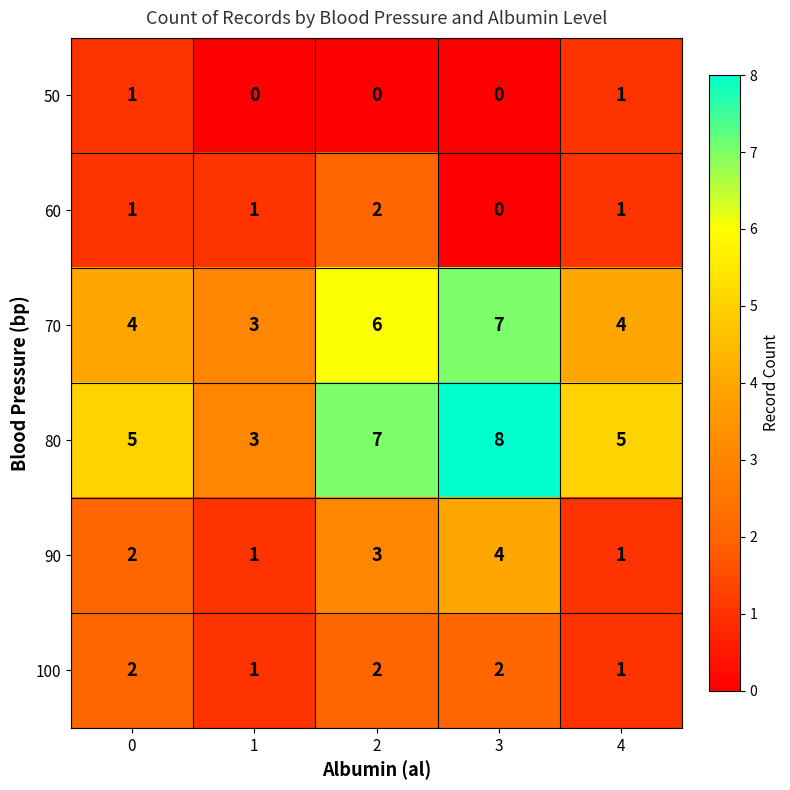

The value of 80 at 4 is 5. True or false?

True